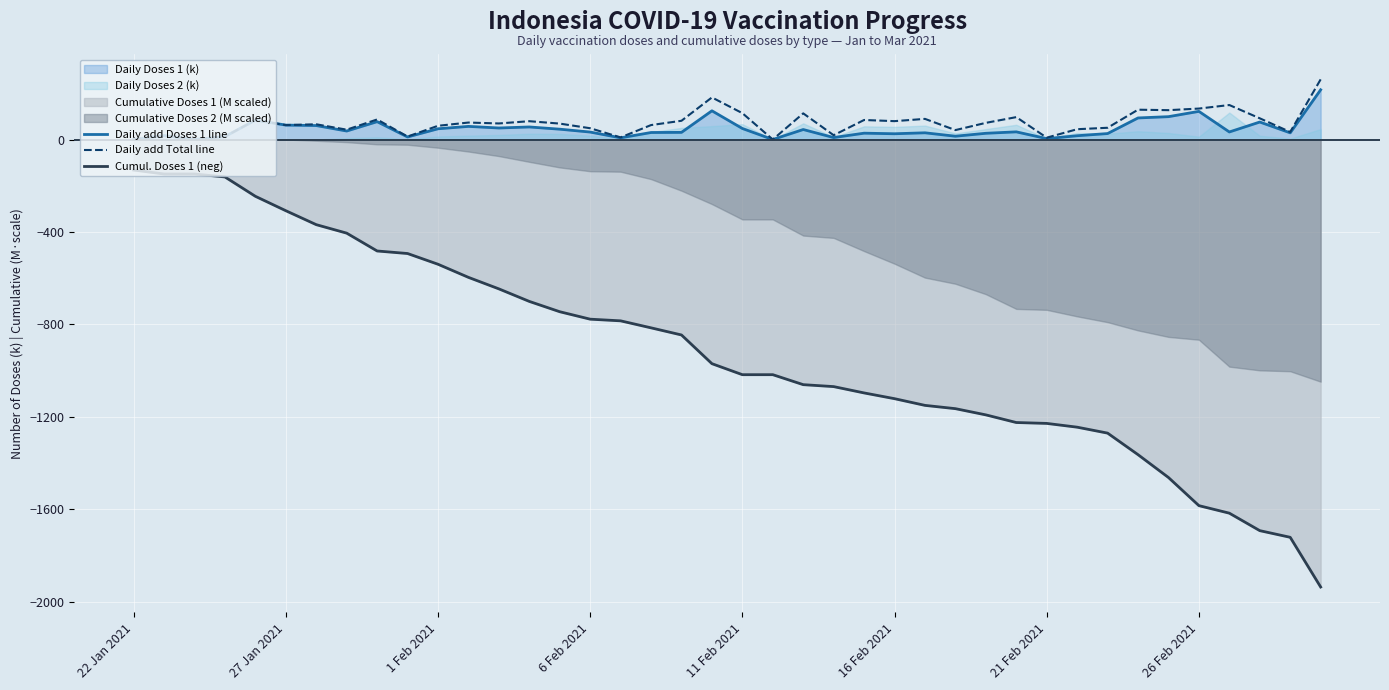

How many lines are shown in the chart?

3